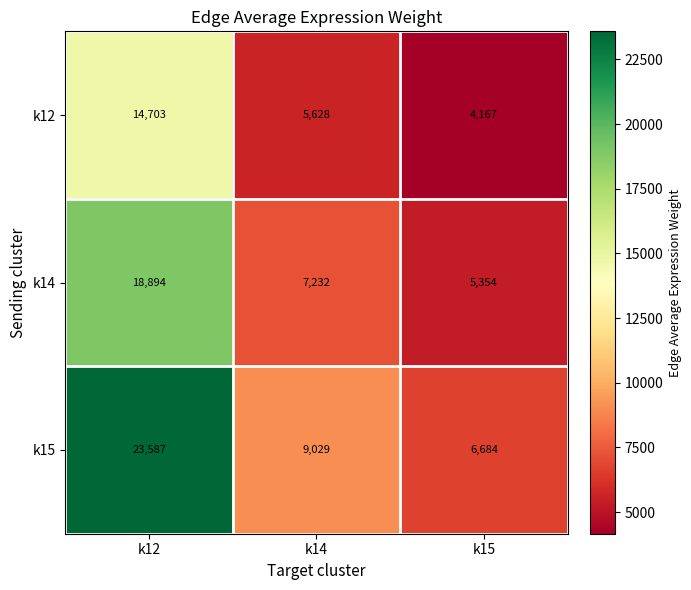

How many series are shown in this chart?

3